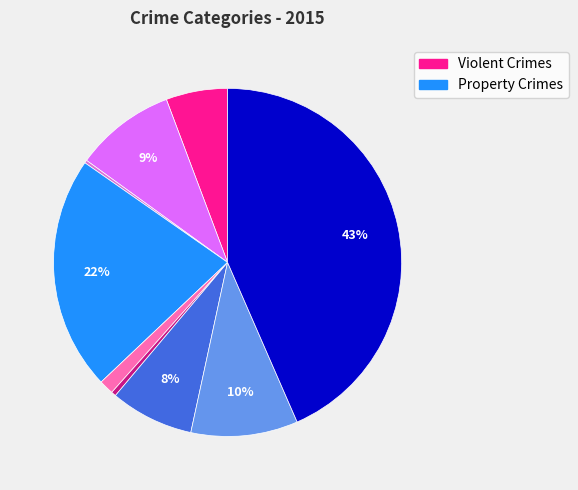

To the nearest percent, what is the difference between the largest and smallest slice percentages?

43%